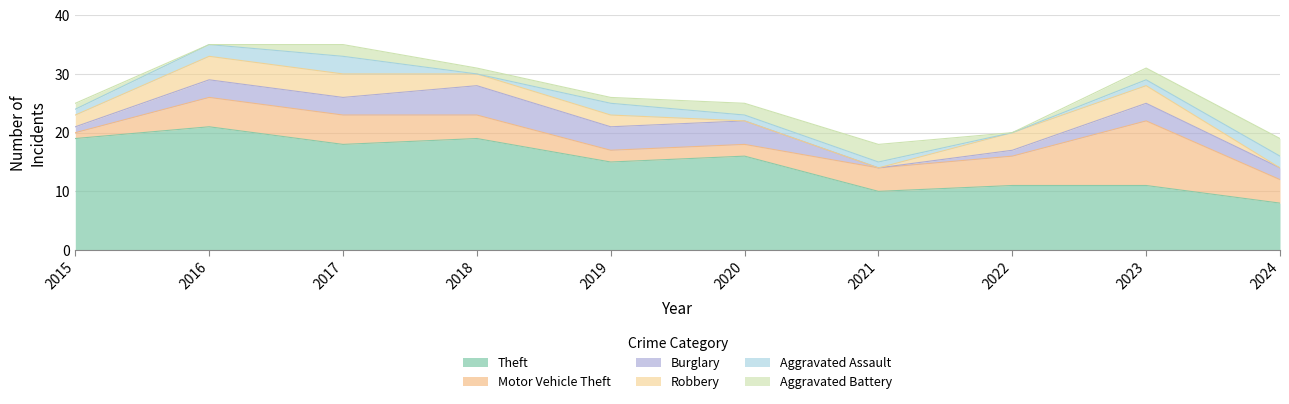

How many lines are shown in the chart?

6